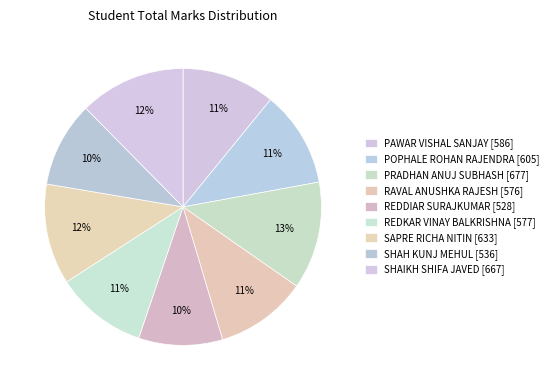

To the nearest percent, what is the average slice percentage?

11%